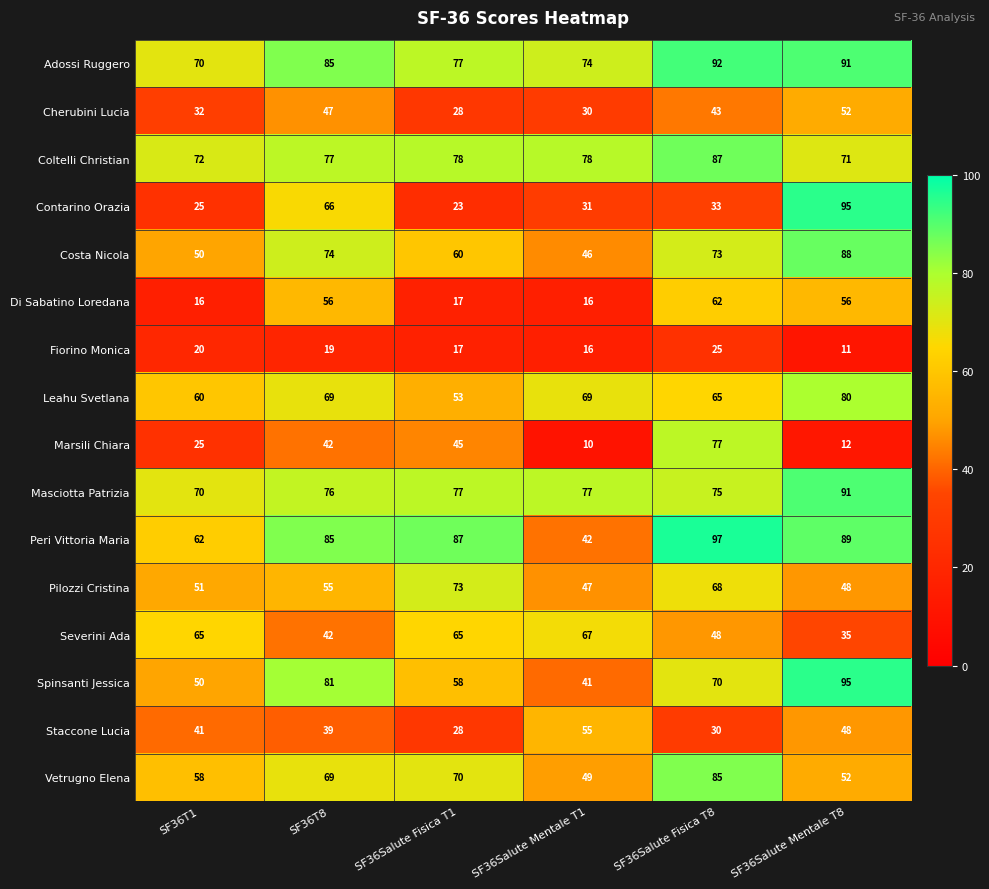

What is the maximum value shown in the chart?

97